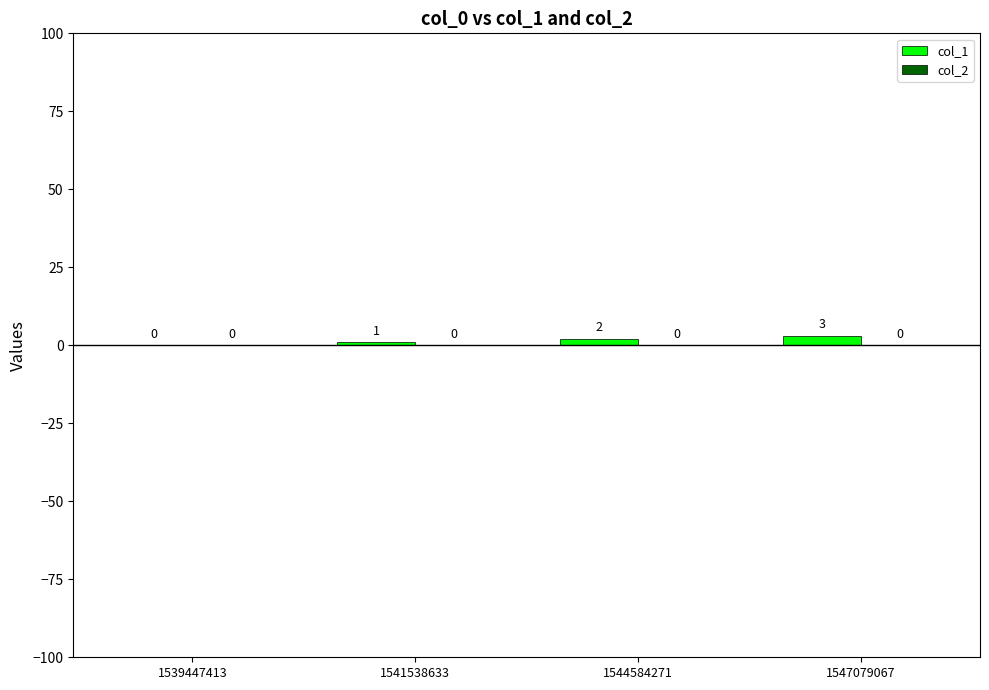

Which label corresponds to the largest value in the chart?

1547079067